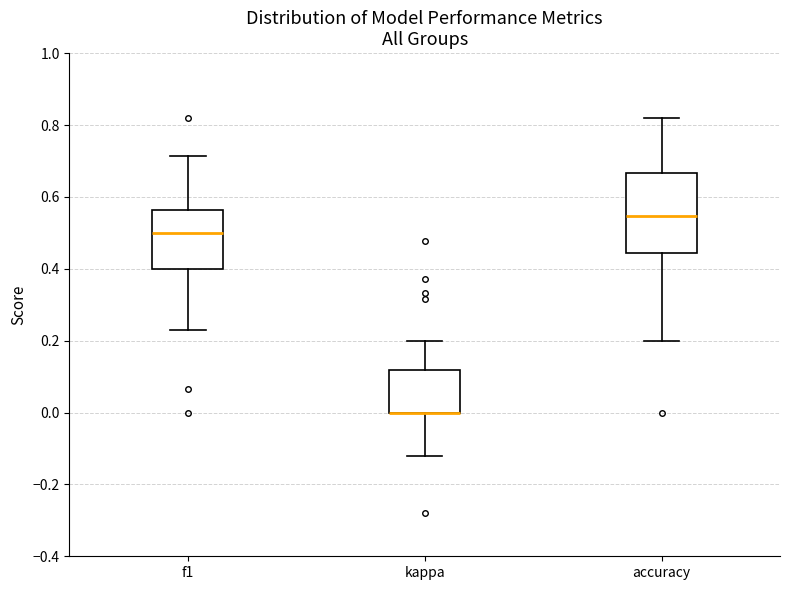

Reading left to right, transcribe this box plot: for each box, give where its median line is, the range the box spans, and where its two whiskers end, as read against the y-axis. The values are not printed on the chart, so give them approximately, as read against the axis.

f1: median 0.50, box 0.40 to 0.56, whiskers 0.22 to 0.72
kappa: median 0.00 (drawn on the box's lower edge), box 0.00 to 0.12, whiskers -0.12 to 0.20
accuracy: median 0.54, box 0.44 to 0.66, whiskers 0.20 to 0.82